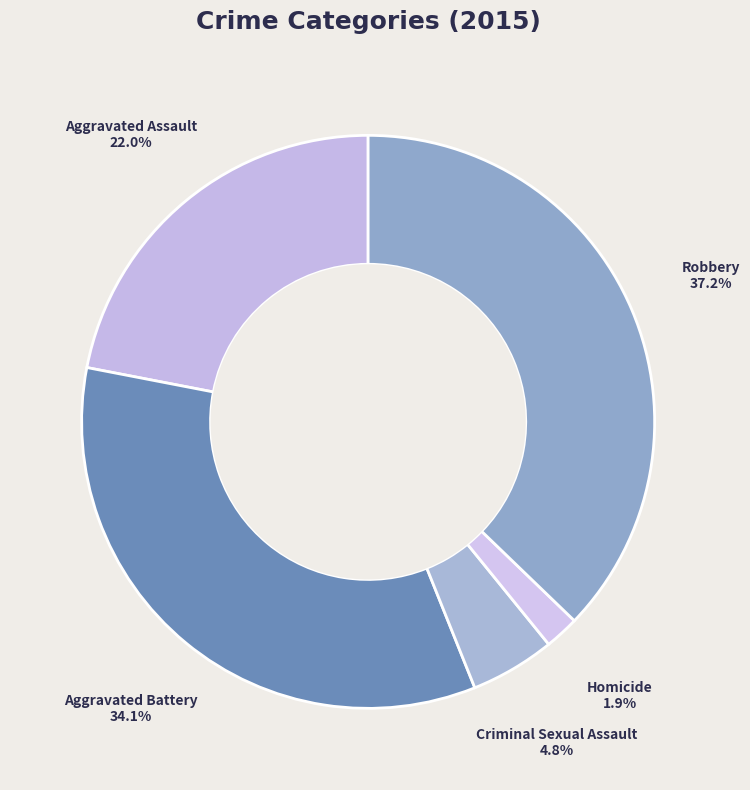

Count the number of slices in the pie.

5